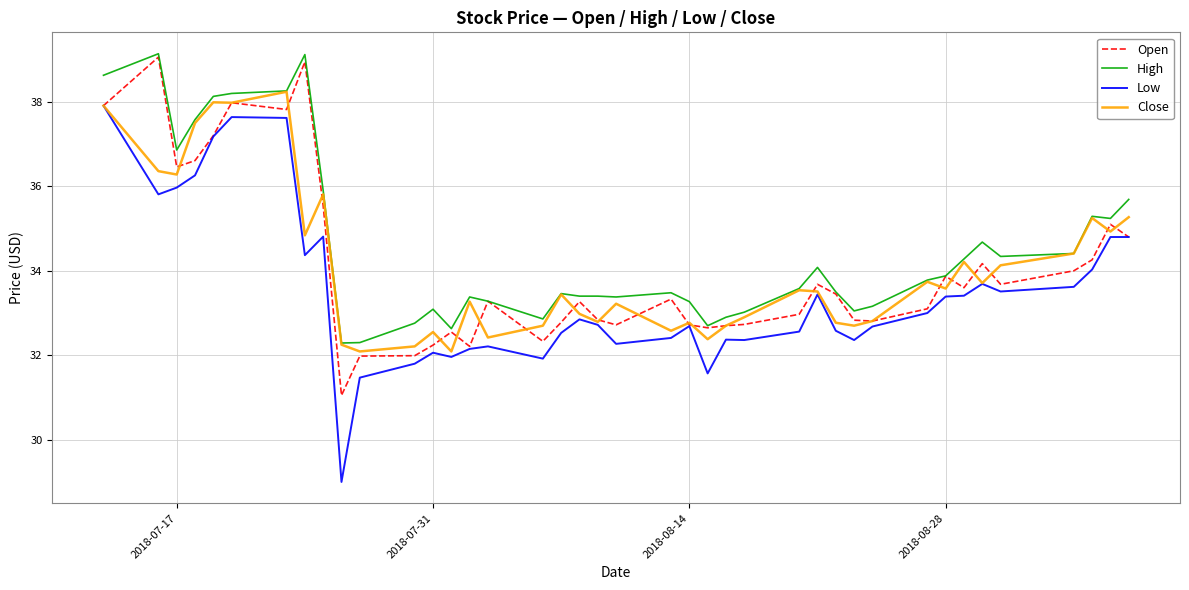

What is the maximum value shown in the chart?

39.1